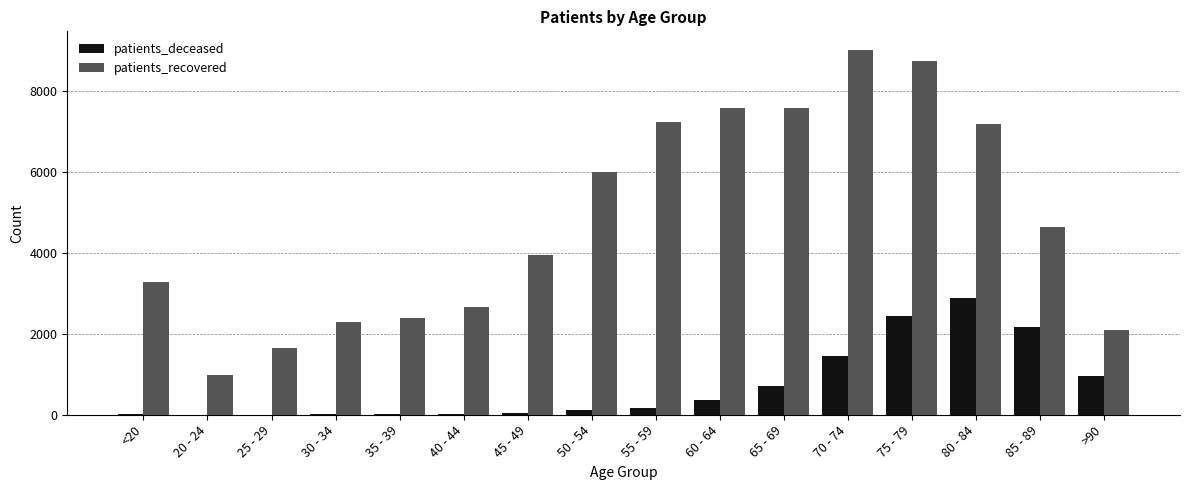

What is the highest value of the patients_deceased series?

2876